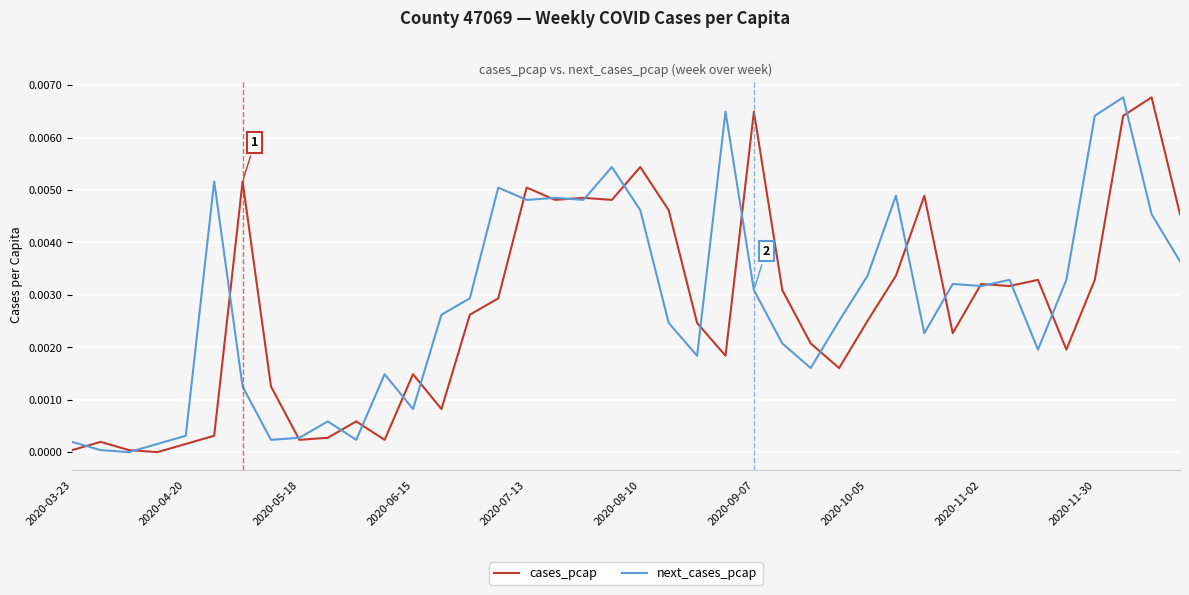

Does the chart have visible grid lines?

Yes